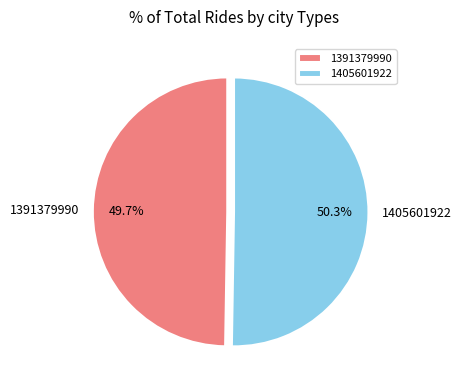

To the nearest percent, what is the difference between the 1405601922 and 1391379990 slice percentages?

1%